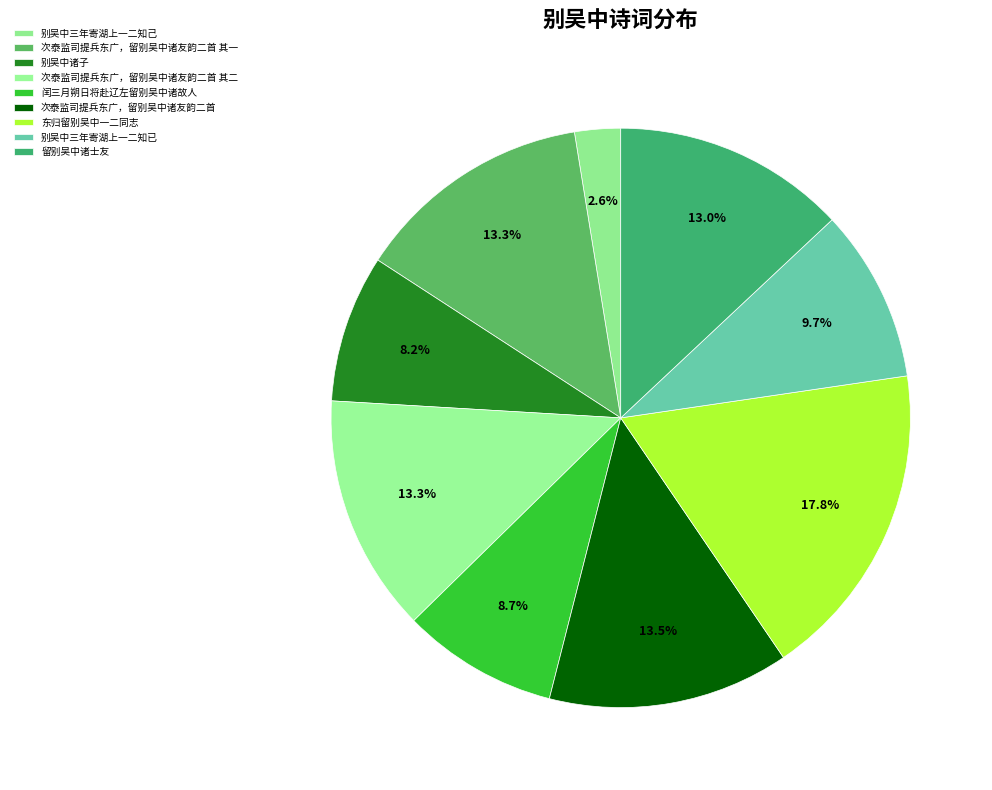

Which slice is the largest?

东归留别吴中一二同志